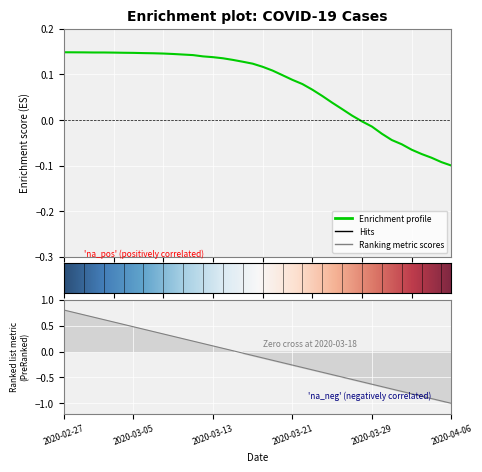

What is the difference between the maximum and minimum values?

0.2